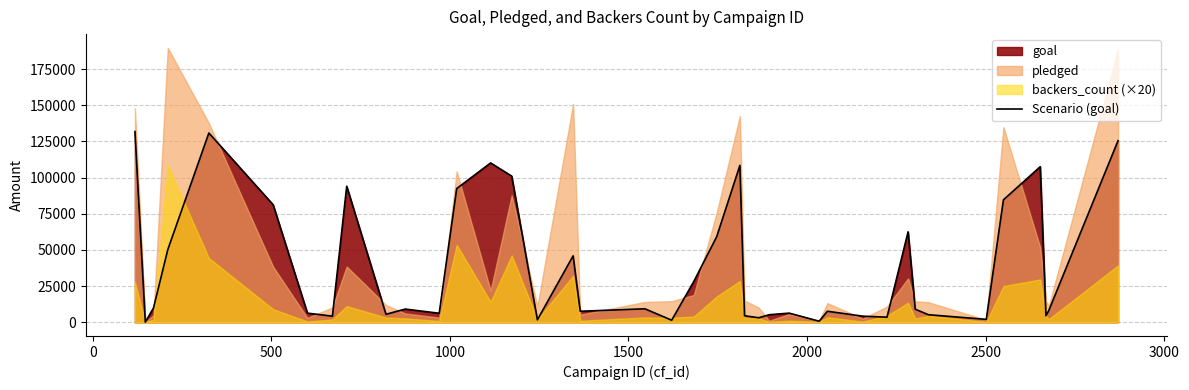

What is the sum of all values?

1538400